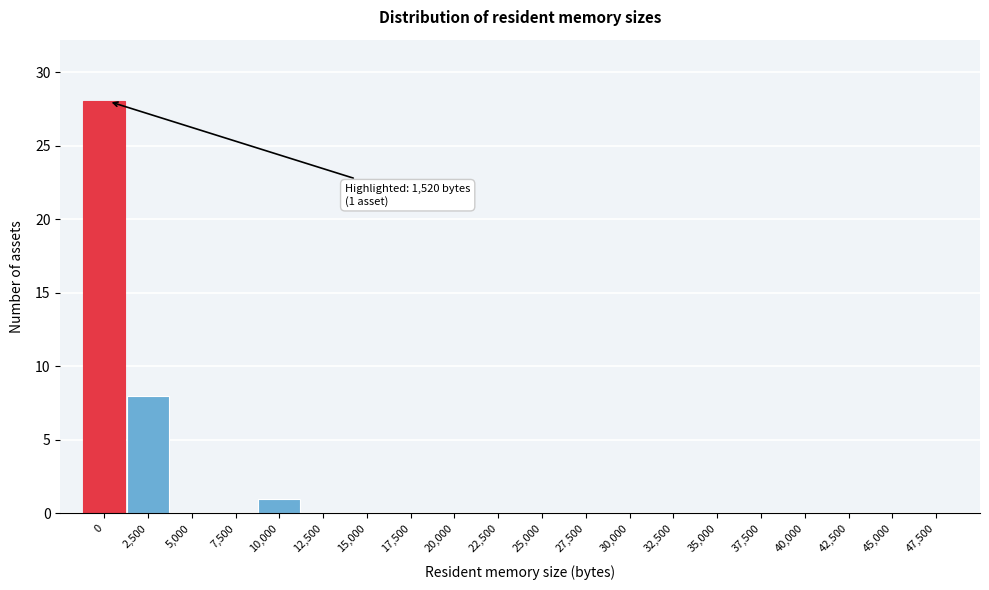

Reading right to left, extract all data points from this chart.

47,500=0	45,000=0	42,500=0	40,000=0	37,500=0	35,000=0	32,500=0	30,000=0	27,500=0	25,000=0	22,500=0	20,000=0	17,500=0	15,000=0	12,500=0	10,000=1	7,500=0	5,000=0	2,500=8	0=28